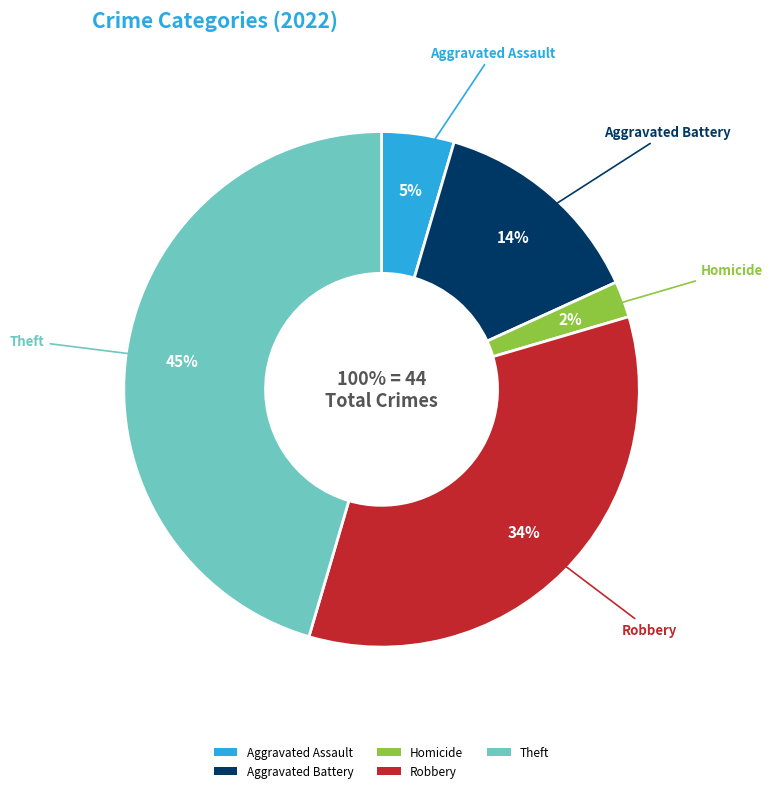

To the nearest percent, what is the combined percentage of Homicide and Theft?

48%